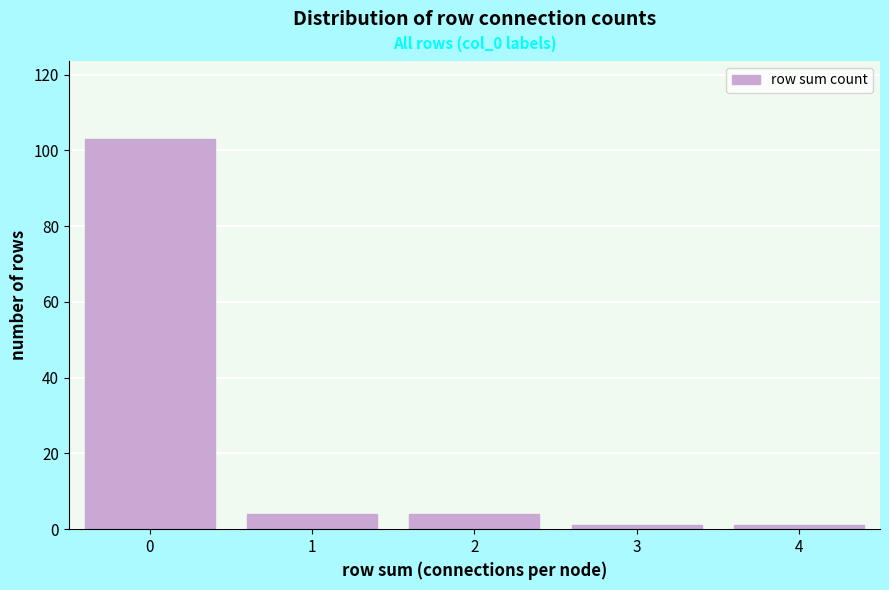

Reading left to right, list all the values displayed in this chart.

0=103	1=4	2=4	3=1	4=1